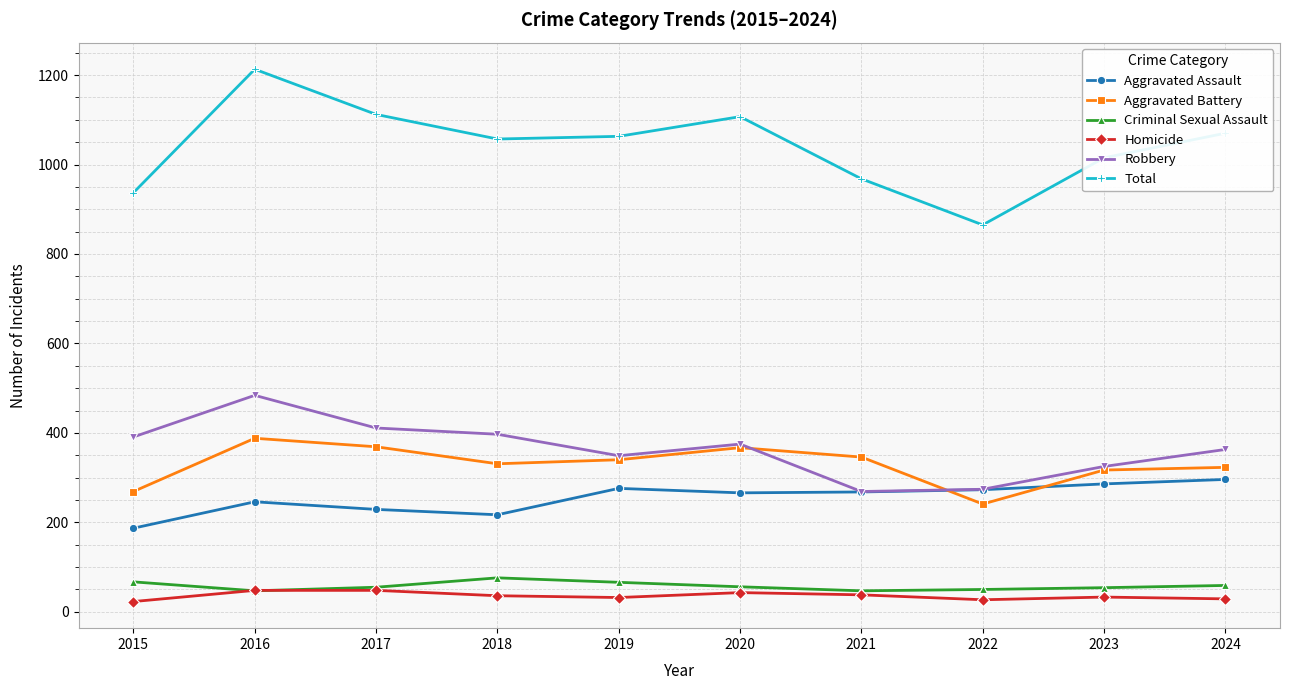

Where is the first local maximum for Robbery?

2016